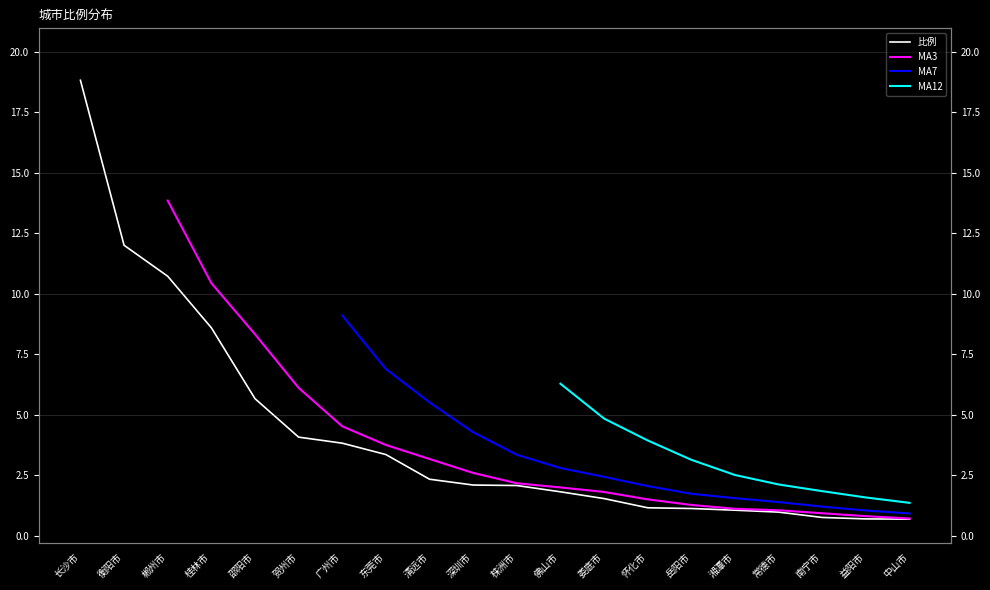

Reading left to right, what are all the values shown in this chart?

18.8	12.0	10.7	8.6	5.7	4.1	3.8	3.4	2.3	2.1	2.1	1.8	1.5	1.1	1.1	1.1	1.0	0.8	0.7	0.7